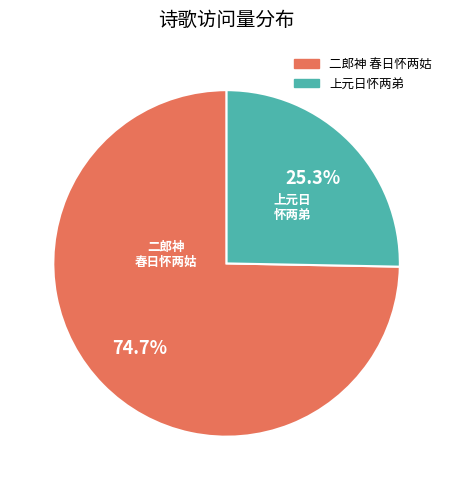

To the nearest percent, what is the combined percentage of 二郎神 春日怀两姑 and 上元日怀两弟?

100%